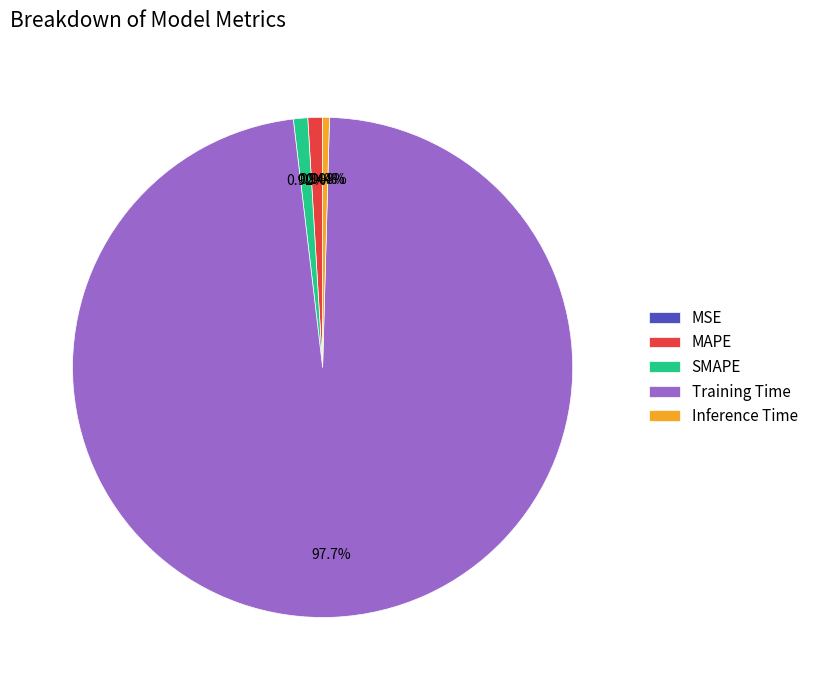

Between Training Time and MAPE, which is larger?

Training Time